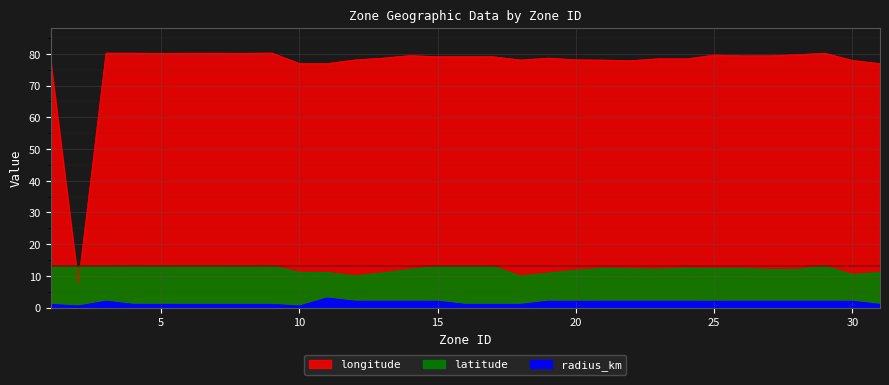

Which series has the largest total across all categories?

longitude